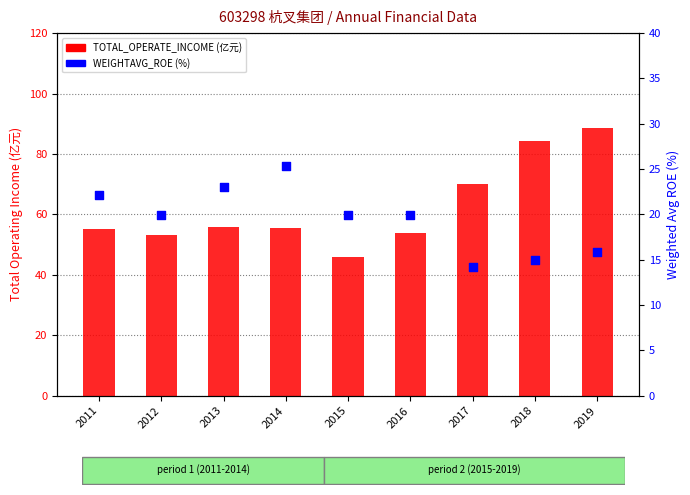

What are all the series names shown in the legend?

TOTAL_OPERATE_INCOME (亿元), WEIGHTAVG_ROE (%)